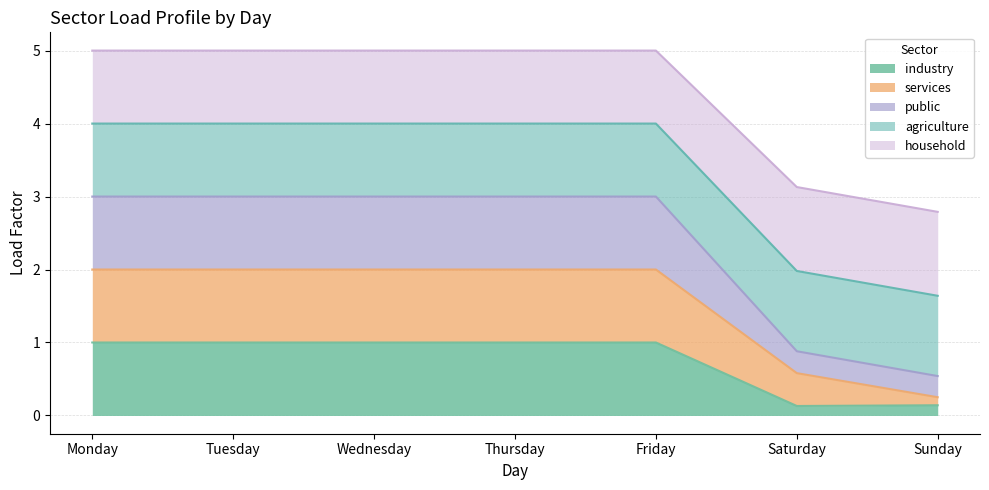

Reading left to right, extract all data points from this chart.

industry: 1.0	1.0	1.0	1.0	1.0	0.1	0.1
services: 2.0	2.0	2.0	2.0	2.0	0.6	0.2
public: 3.0	3.0	3.0	3.0	3.0	0.9	0.5
agriculture: 4.0	4.0	4.0	4.0	4.0	2.0	1.6
household: 5.0	5.0	5.0	5.0	5.0	3.1	2.8